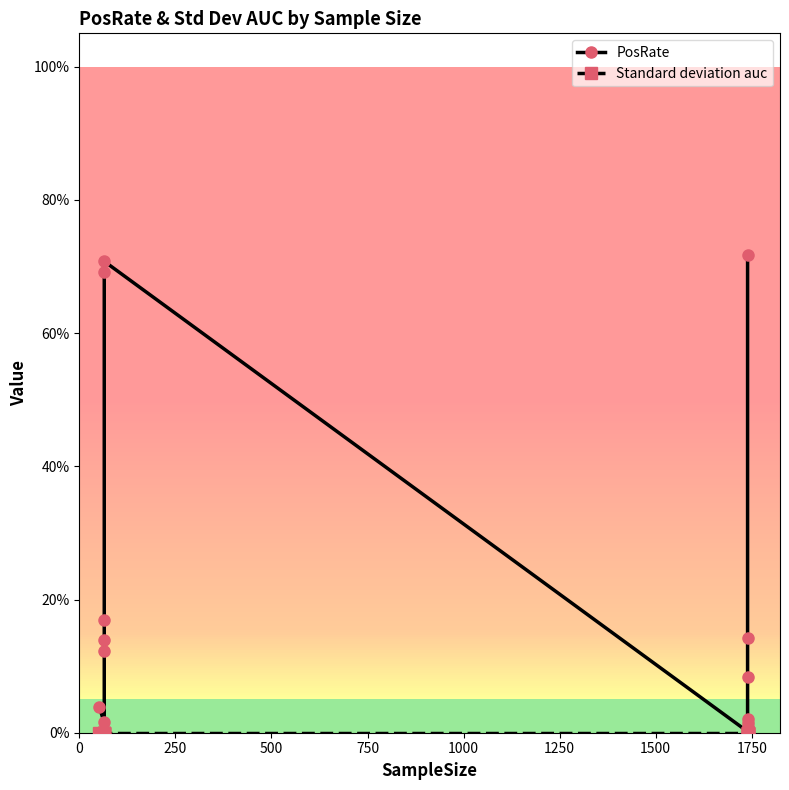

What are all the series names shown in the legend?

PosRate, Standard deviation auc